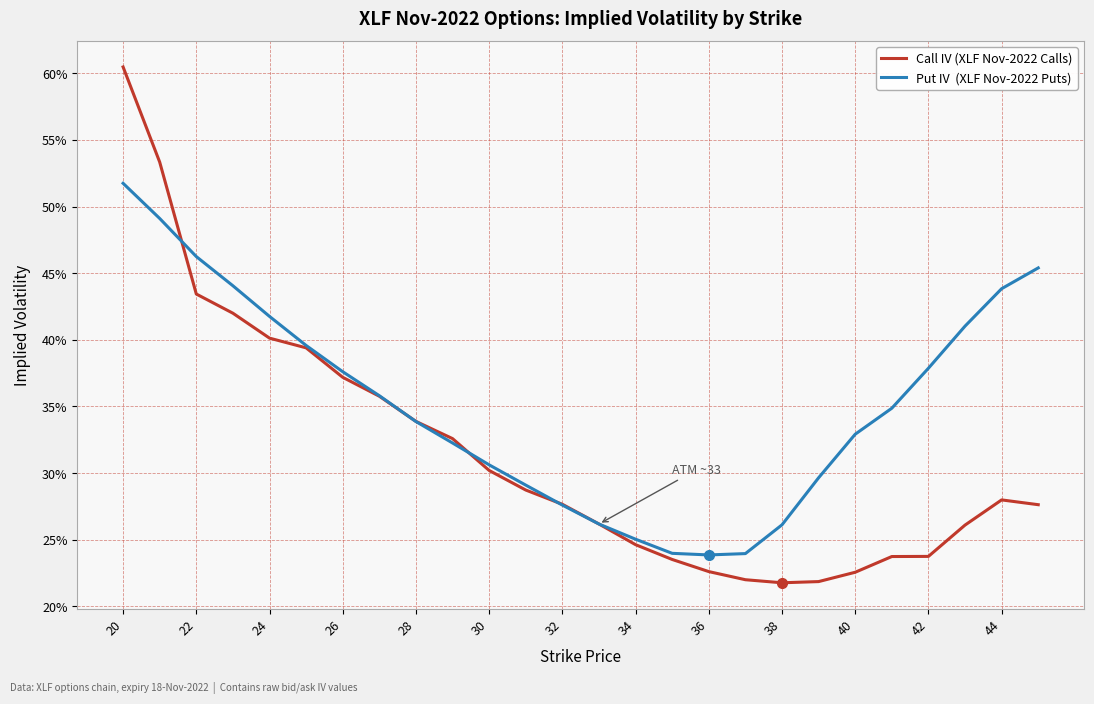

Does the chart have visible grid lines?

Yes